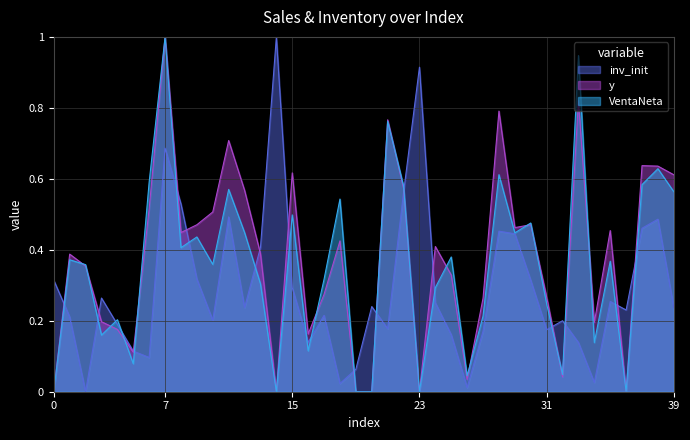

What are all the series names shown in the legend?

inv_init, y, VentaNeta